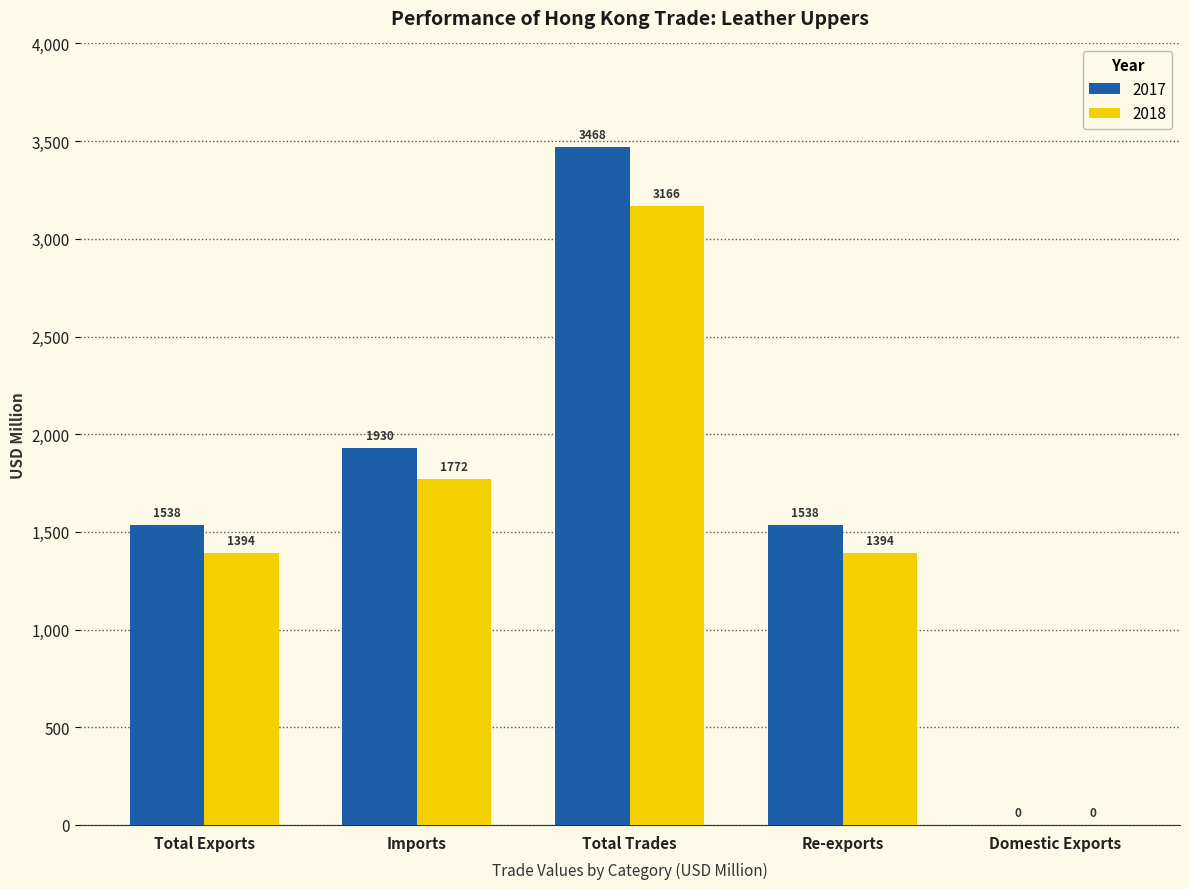

True or false: 2018 has a value of 1982.6 at Total Exports.

False